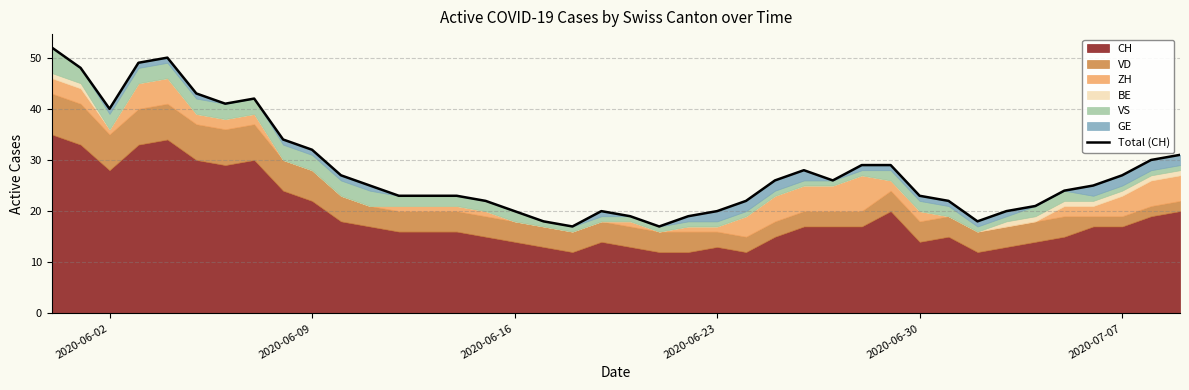

Does the chart have visible grid lines?

Yes